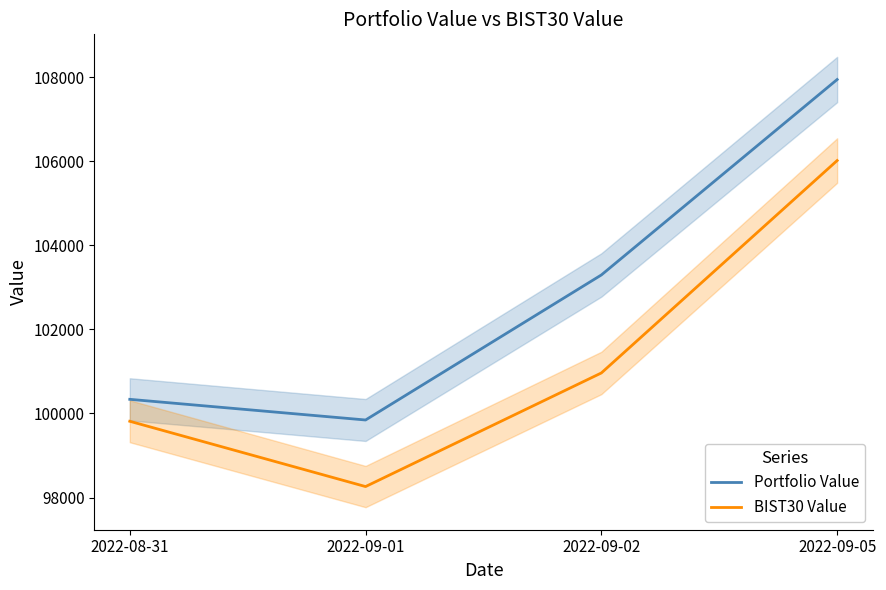

At how many categories does at least one series exceed 99903?

3